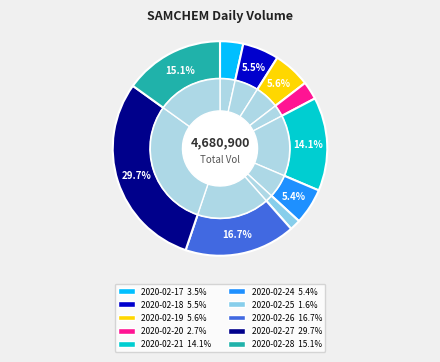

What is the change in value from 2020-02-20 to 2020-02-26?

+655100